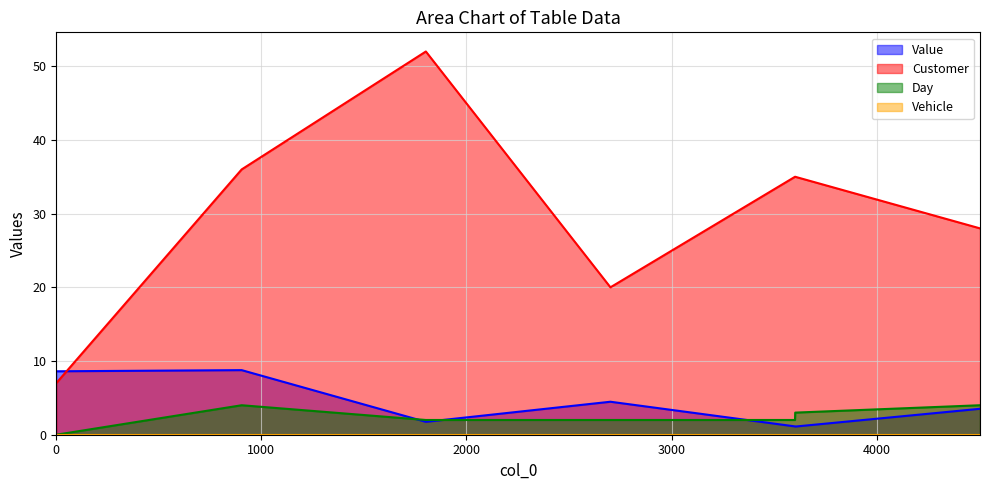

What is the value of the Customer point at the 4th from the left?

20.0